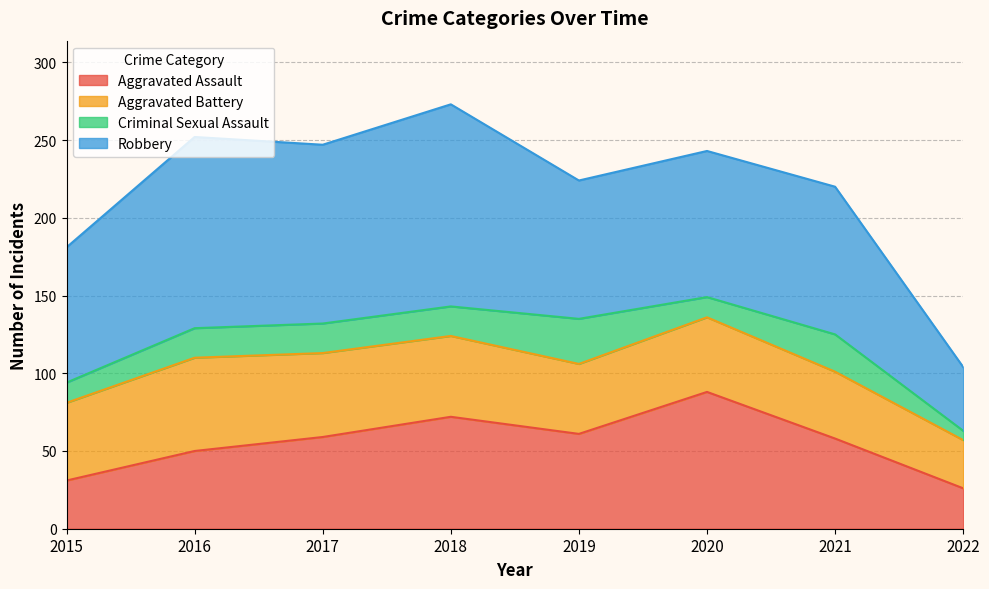

True or false: Robbery and Aggravated Assault intersect in this chart.

False